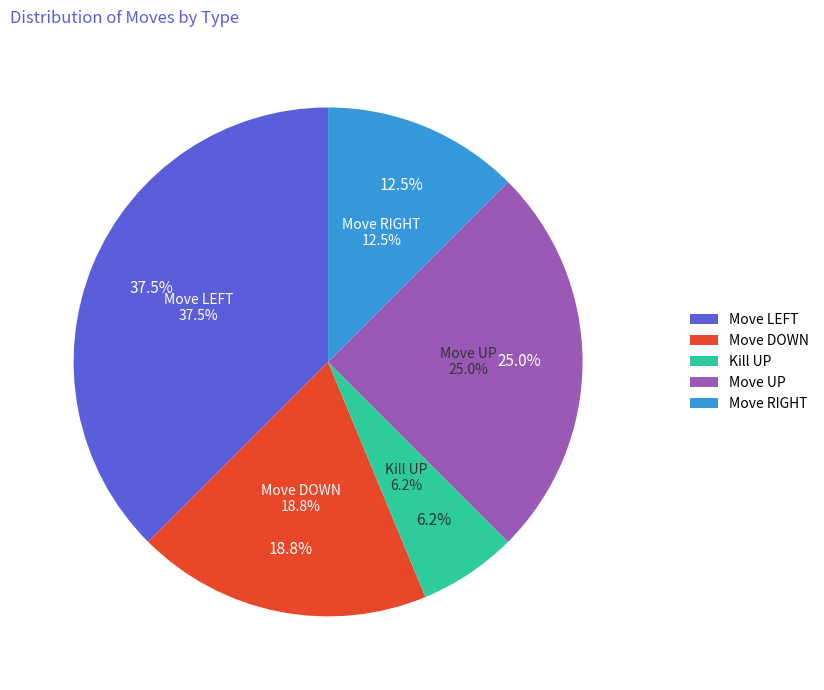

To the nearest percent, what percentage of the pie is Move UP?

25%